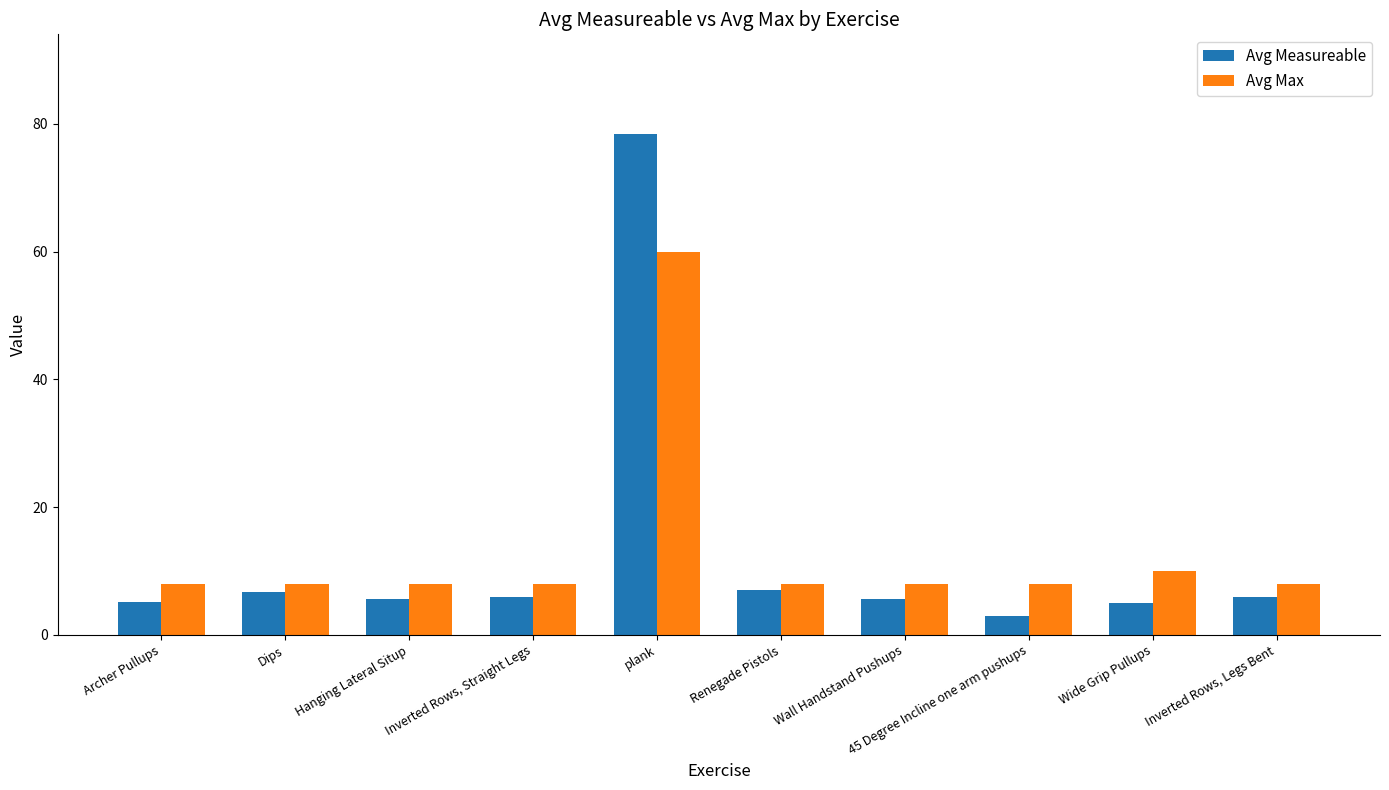

What is the total value across all series at Inverted Rows, Straight Legs?

14.0